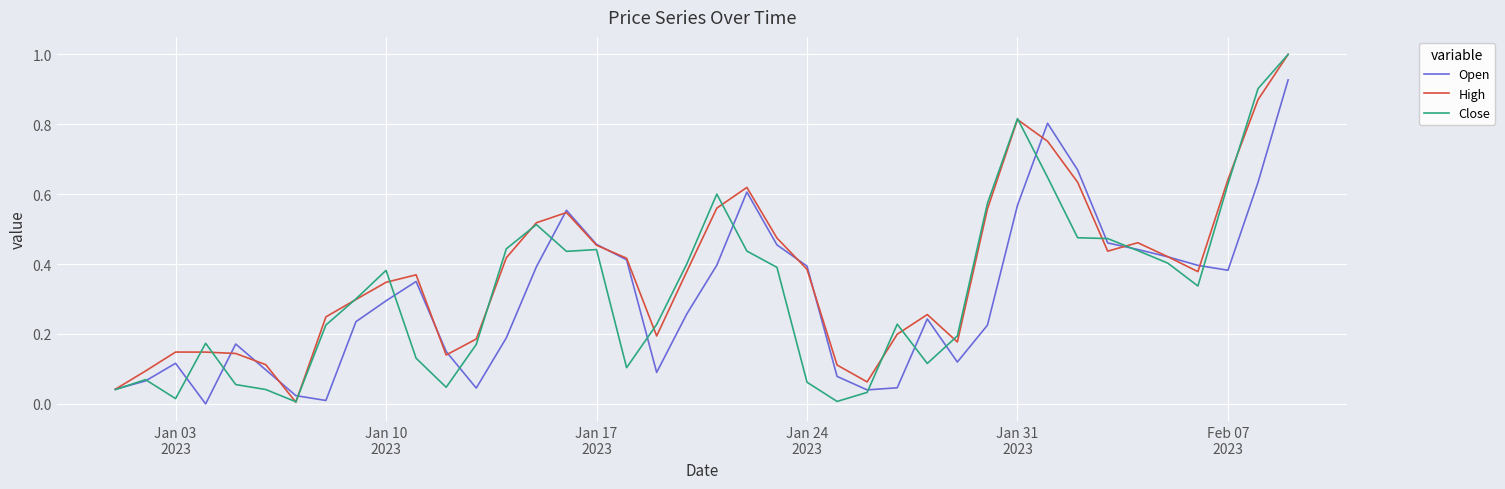

What are all the series names shown in the legend?

Open, High, Close